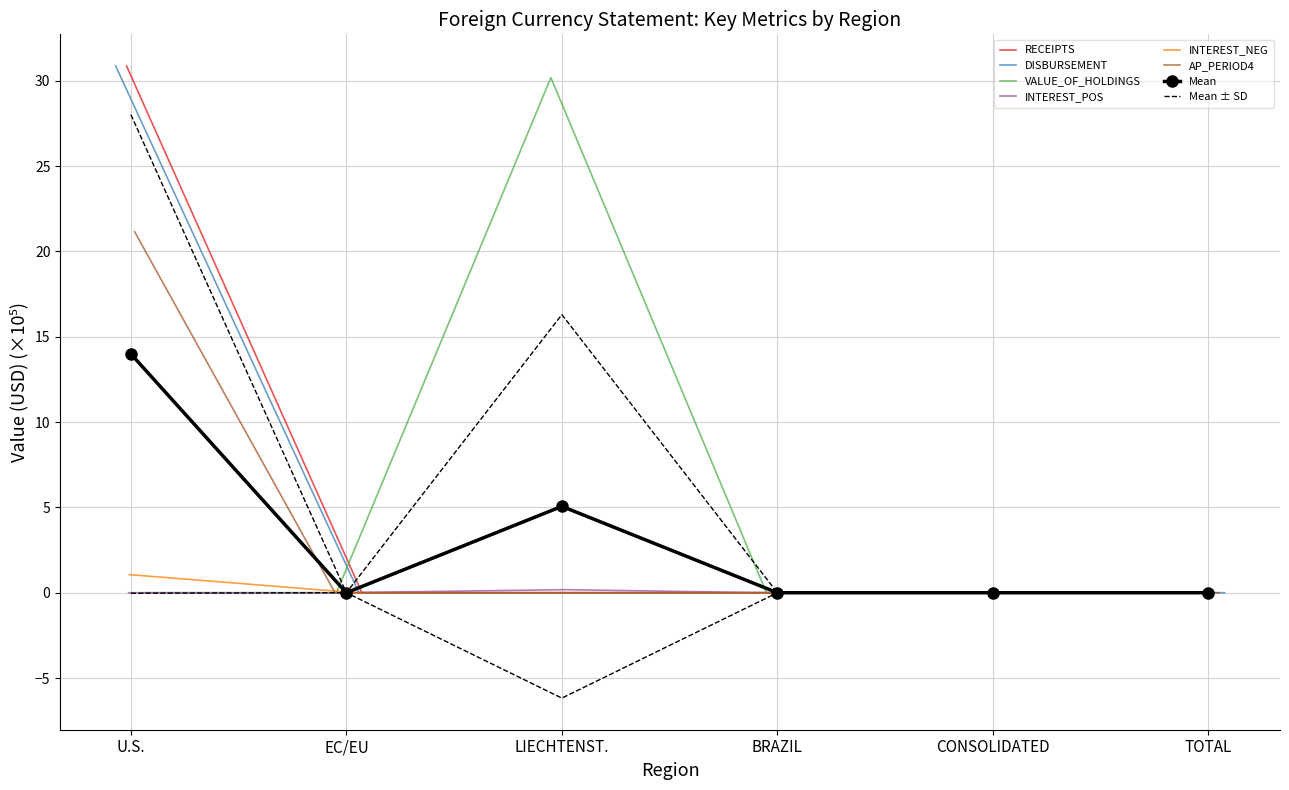

List the series in order of their peak value, highest first.

RECEIPTS, DISBURSEMENT, VALUE_OF_HOLDINGS, AP_PERIOD4, INTEREST_NEG, INTEREST_POS